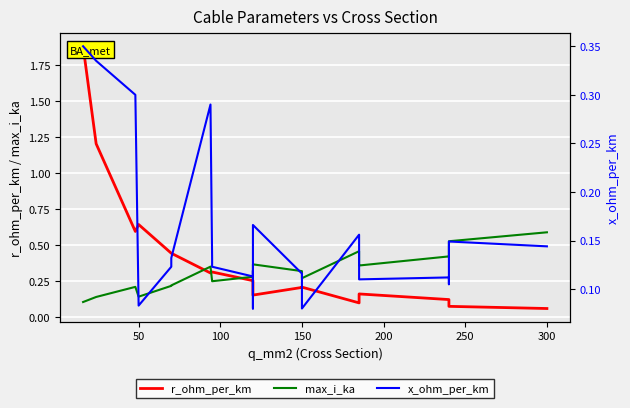

Count the number of data series in this chart.

3